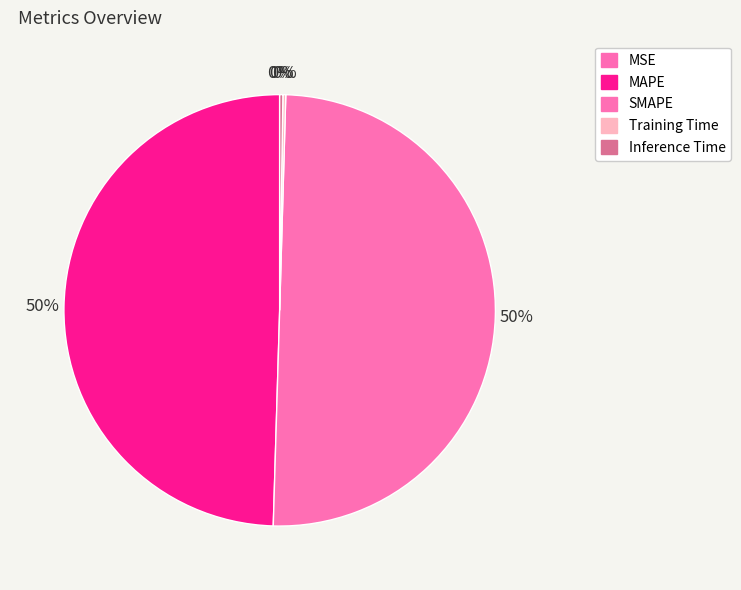

True or false: Inference Time accounts for 12% of the total.

False